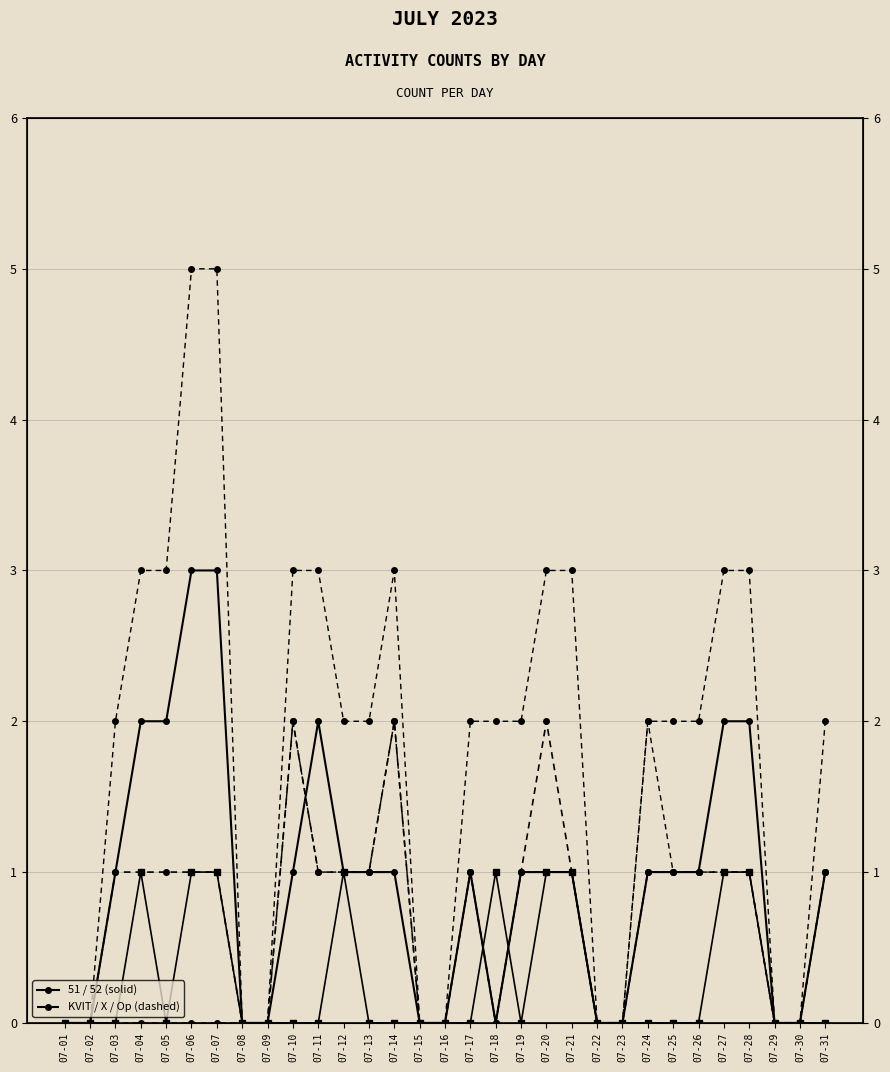

The value of X at 07-14 is 1. True or false?

False